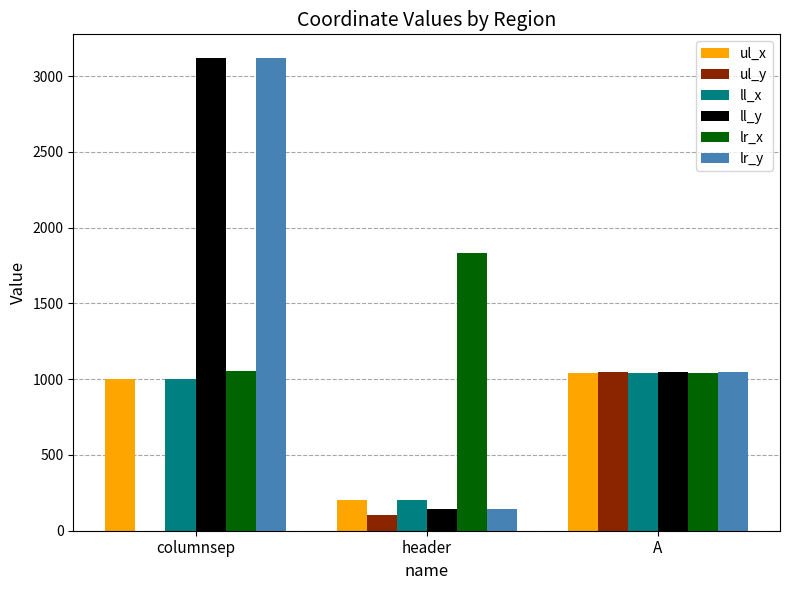

What is the approximate value of ul_y at header, to the nearest 100?

100